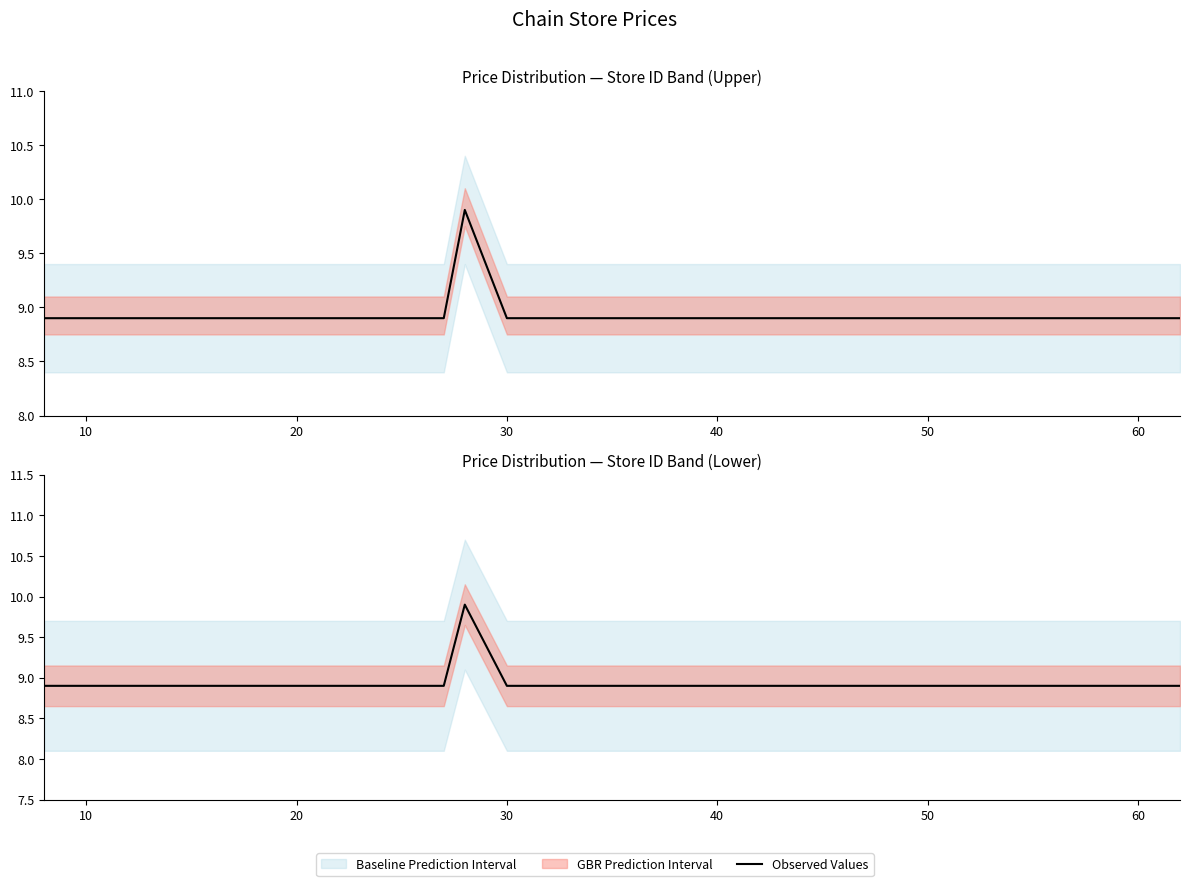

Is this an area chart (filled region under the line)?

No